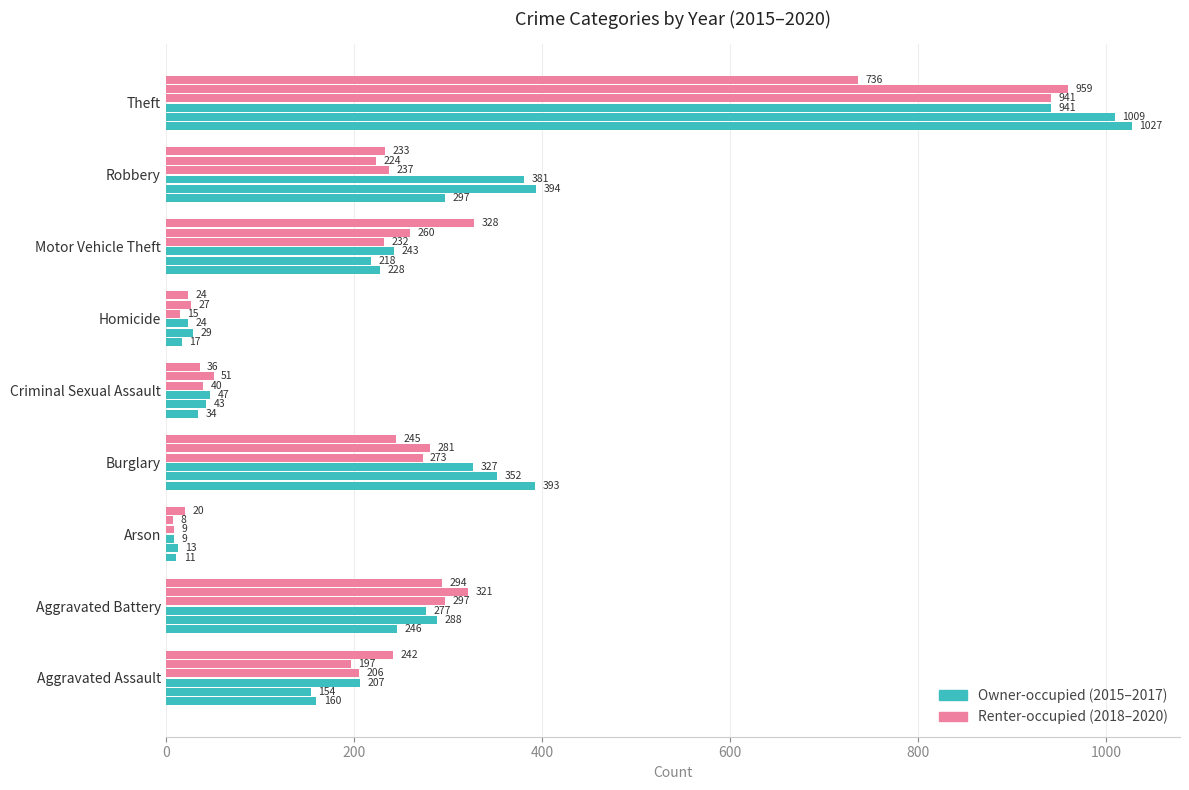

At which category is the sum across all series the highest?

Theft